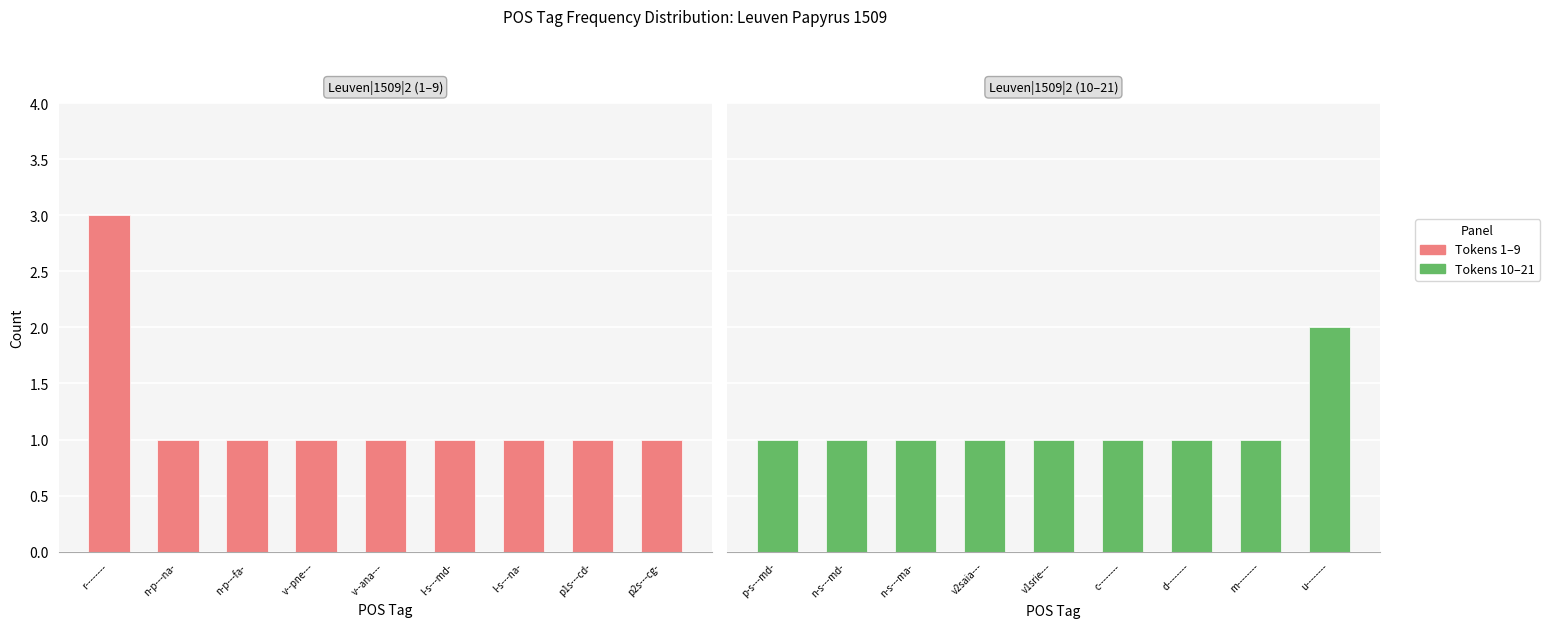

What is the label of the 6th bar from the right?

v--pne---